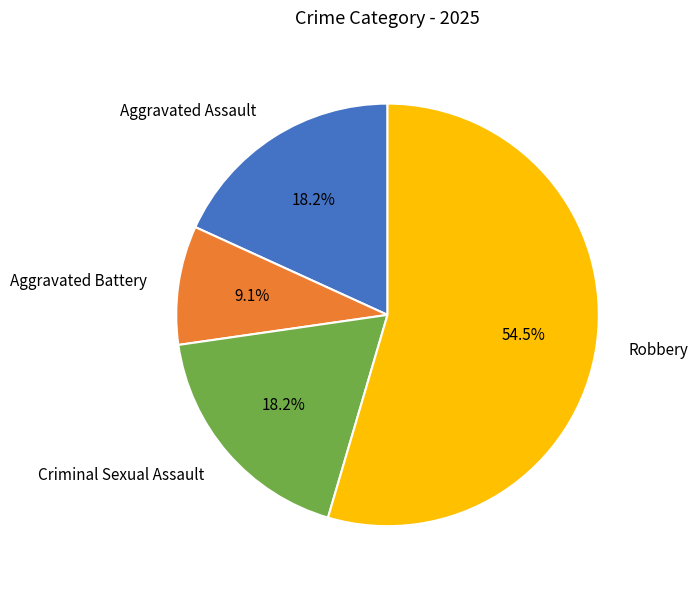

What is the largest slice in the pie chart?

Robbery